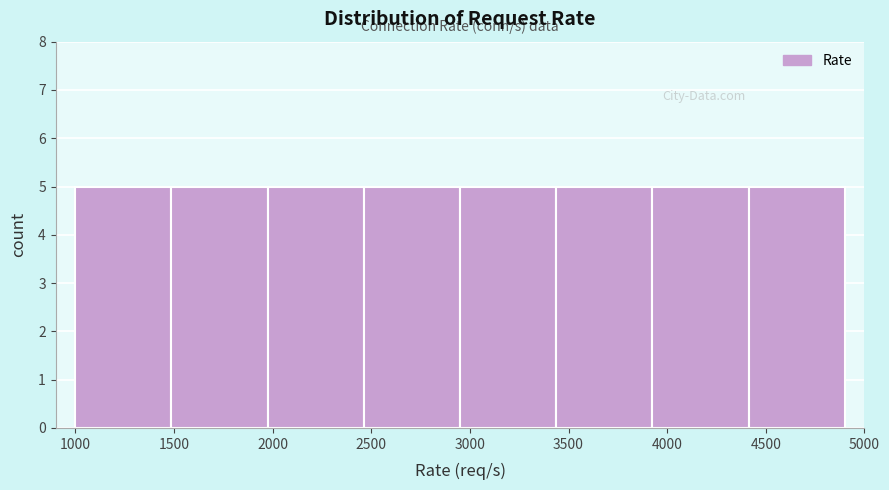

Reading left to right, transcribe this chart: for each bar, give the range it covers on the x-axis and its height. Neither the bar edges nor the heights are printed on the chart, so give them approximately, as read against the axes.

1000 to 1500: 5
1500 to 2000: 5
2000 to 2450: 5
2450 to 2950: 5
2950 to 3450: 5
3450 to 3950: 5
3950 to 4400: 5
4400 to 4900: 5